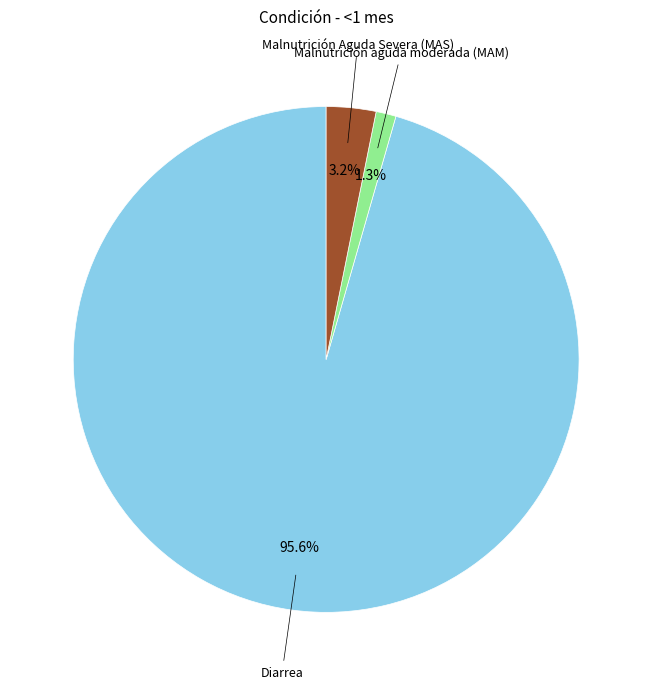

Does any single category account for the majority?

Yes